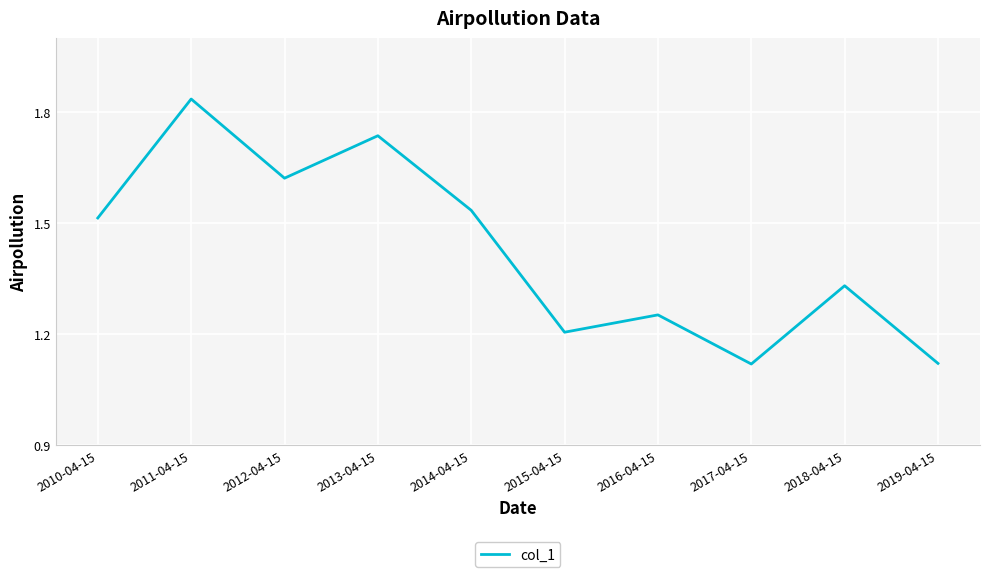

Between 2016-04-15 and 2017-04-15, which is larger?

2016-04-15